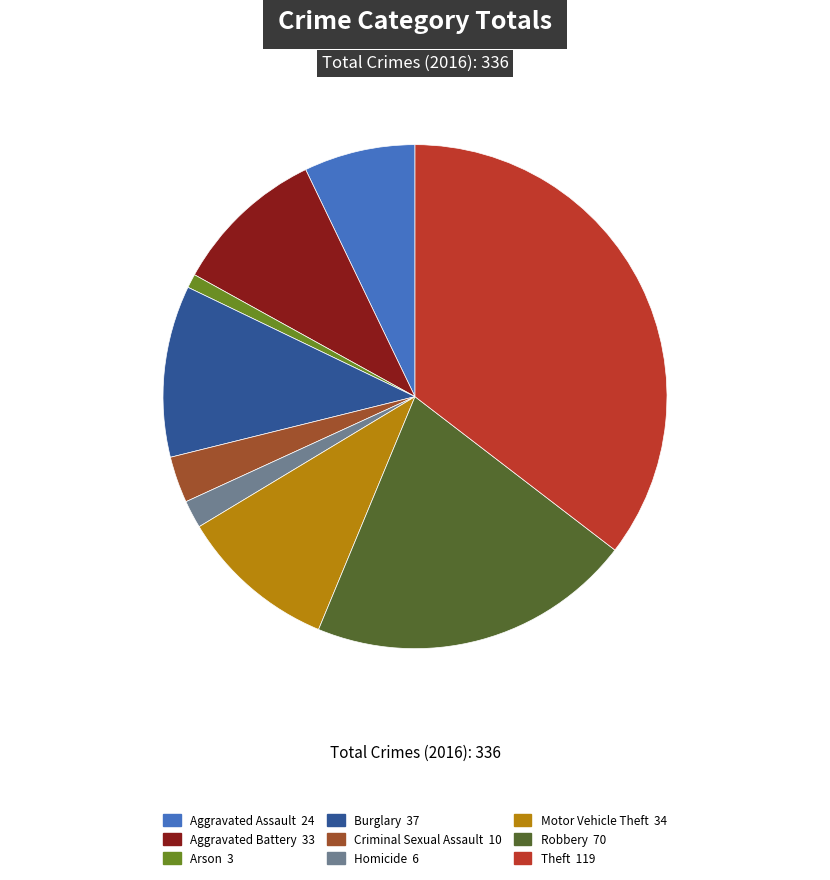

Does any single category account for the majority?

No